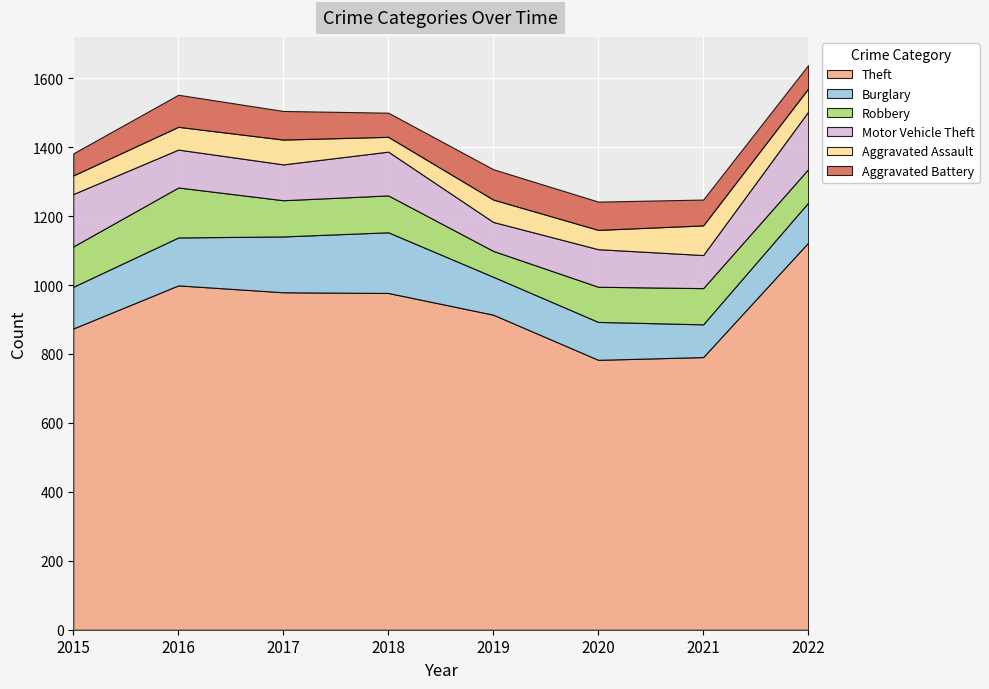

True or false: Aggravated Battery has a value of 139 at 2020.

False